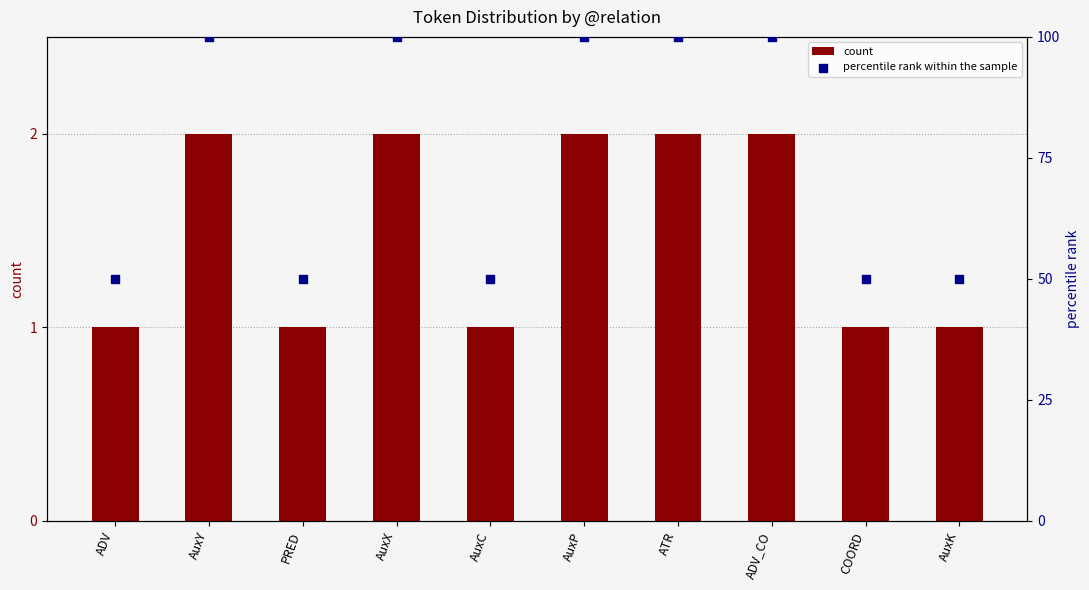

Which series reaches the maximum Y coordinate?

percentile rank within the sample